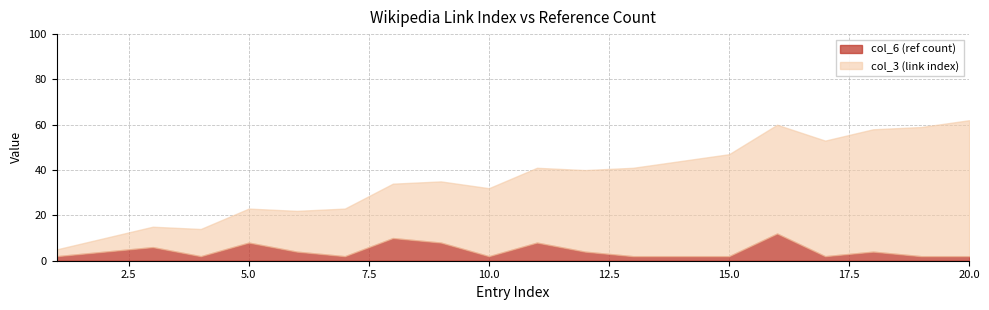

Between 4 and 8, which series saw the biggest shift?

col_3